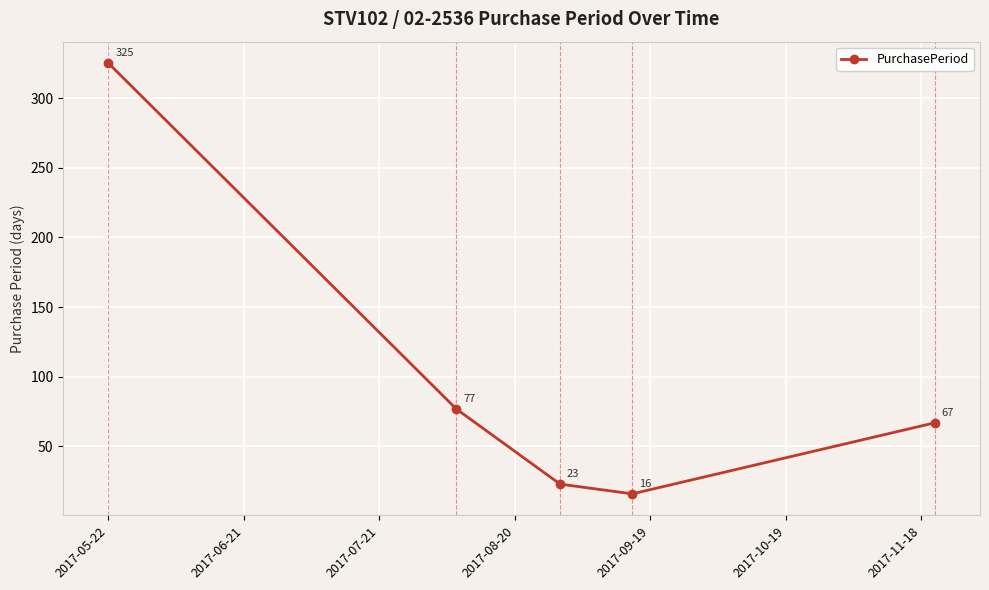

Does the chart display data point markers on the line(s)?

Yes